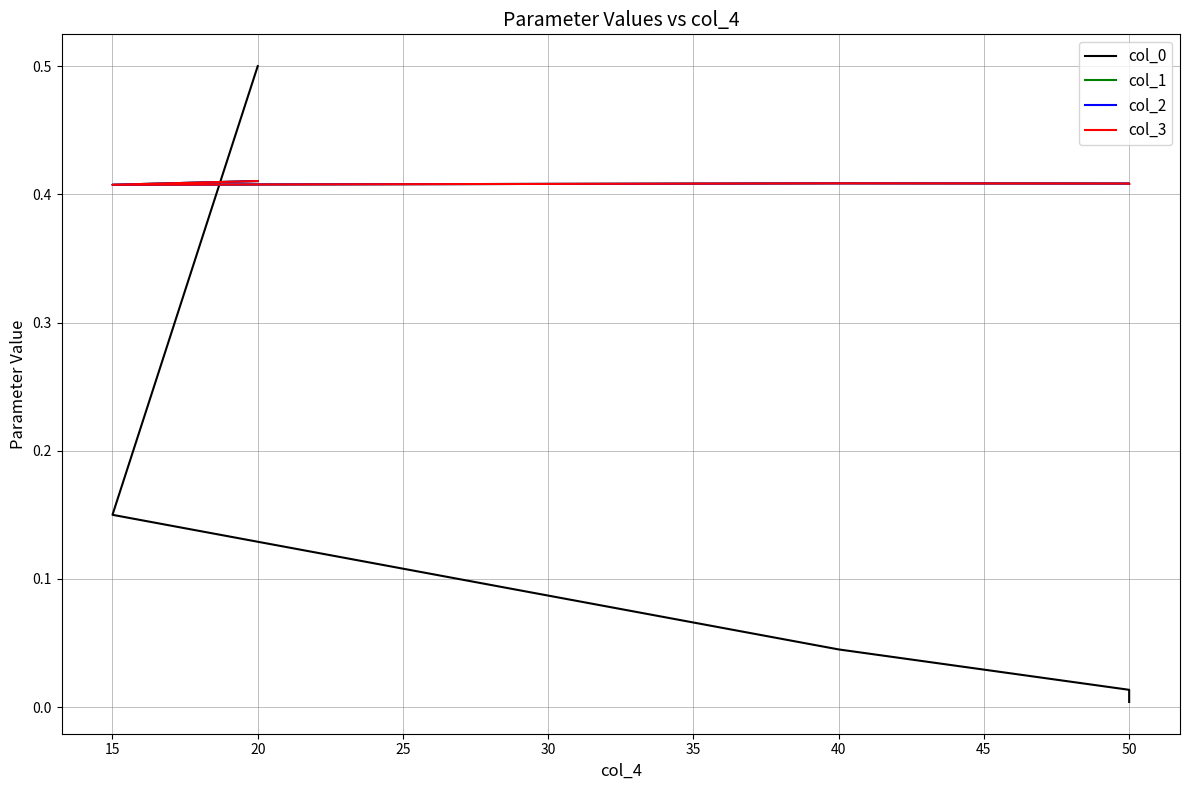

What is the difference between the maximum and minimum values in the col_0 series?

0.5